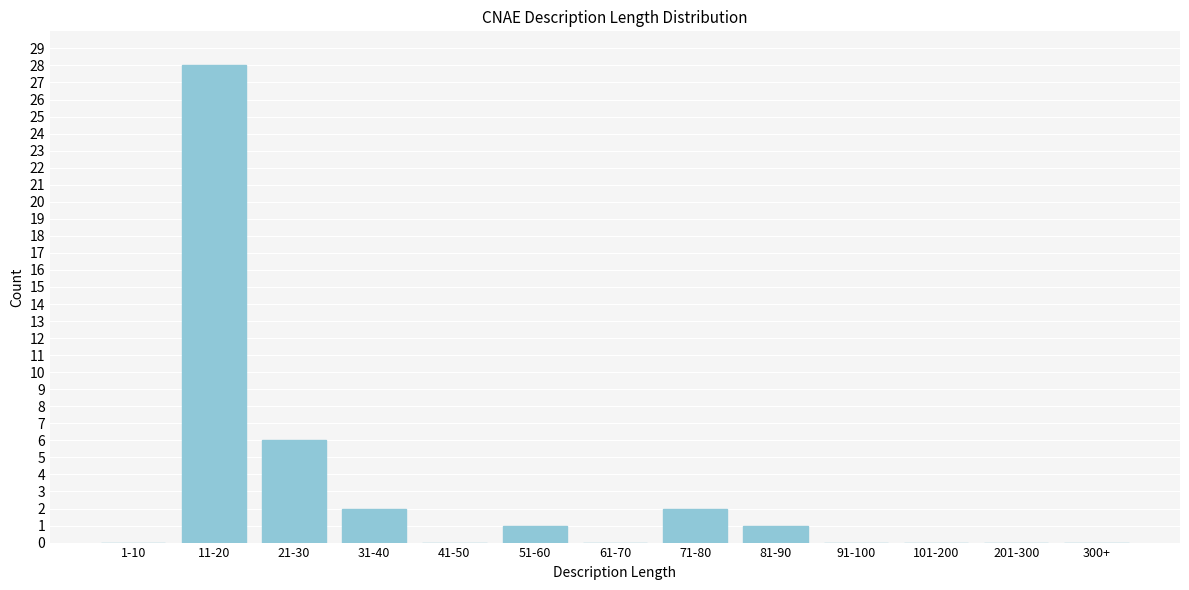

Reading left to right, extract all data points from this chart.

1-10=0	11-20=28	21-30=6	31-40=2	41-50=0	51-60=1	61-70=0	71-80=2	81-90=1	91-100=0	101-200=0	201-300=0	300+=0